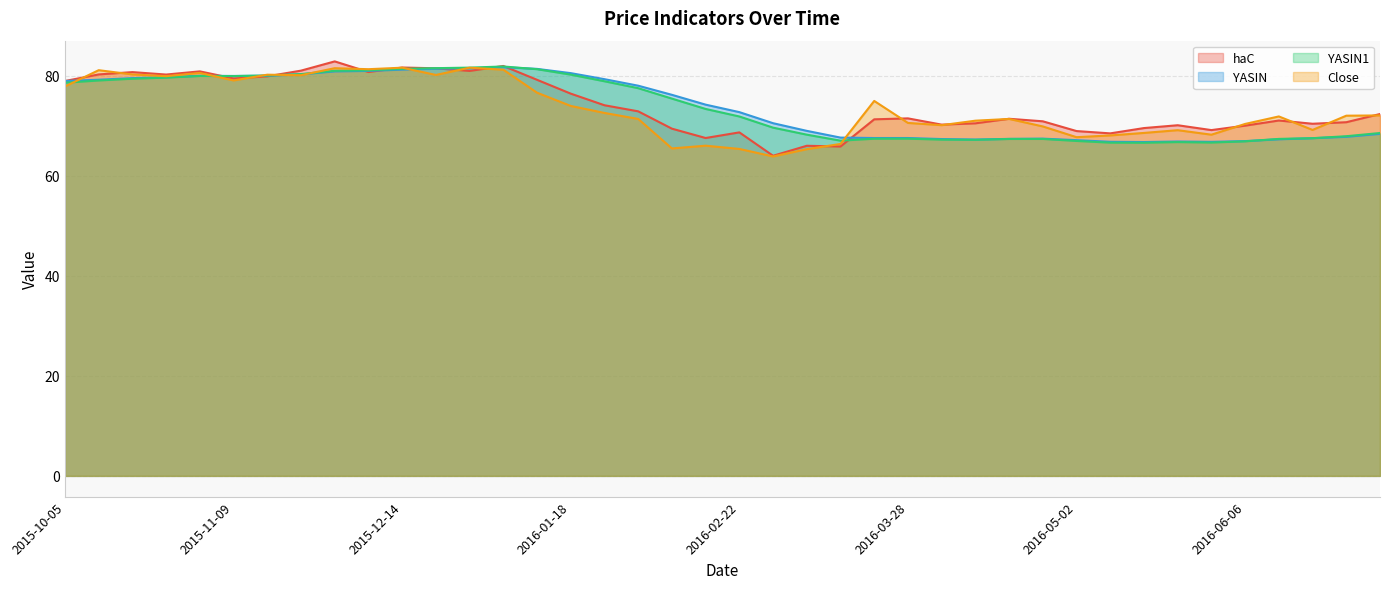

How many intersections are there between Close and haC?

16